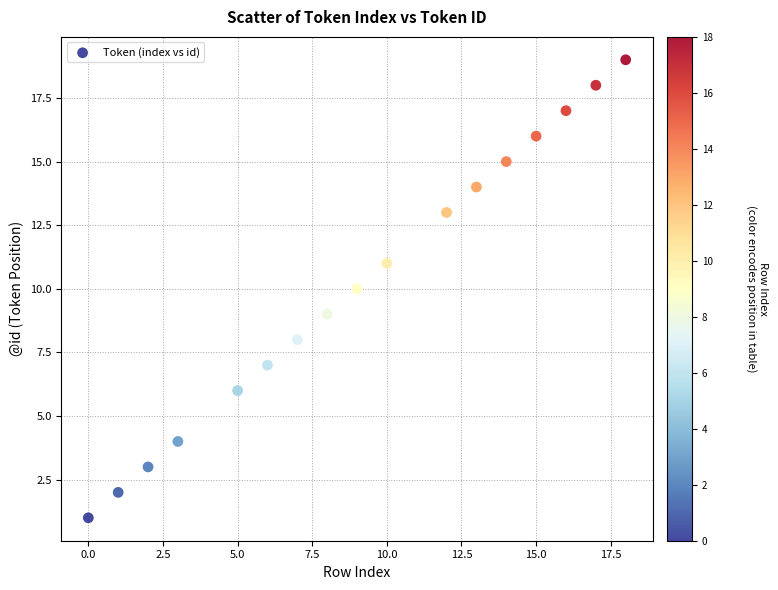

What is the range of Y values (max minus min)?

18